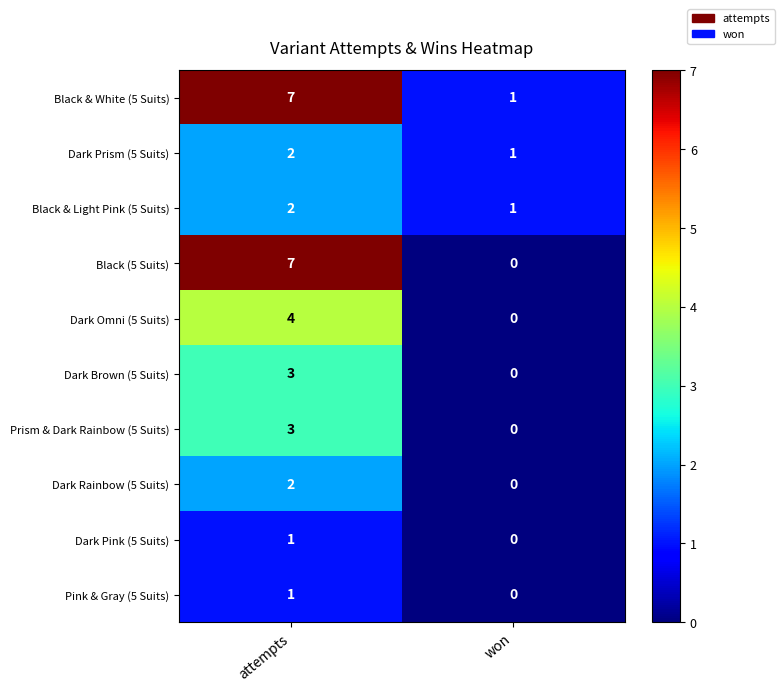

Where is Dark Brown (5 Suits) nearest to the value 1?

won